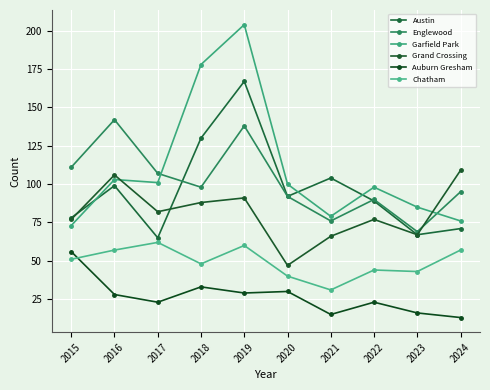

True or false: Auburn Gresham has a value of 9 at 2017.

False